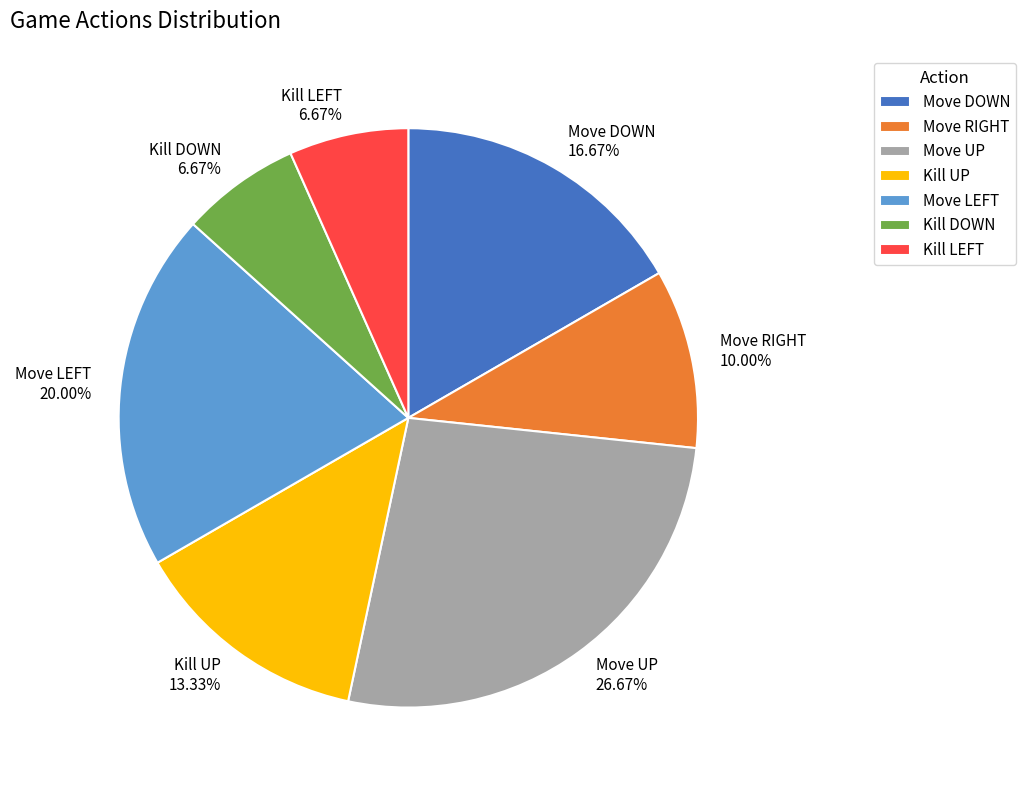

Count the number of slices in the pie.

7